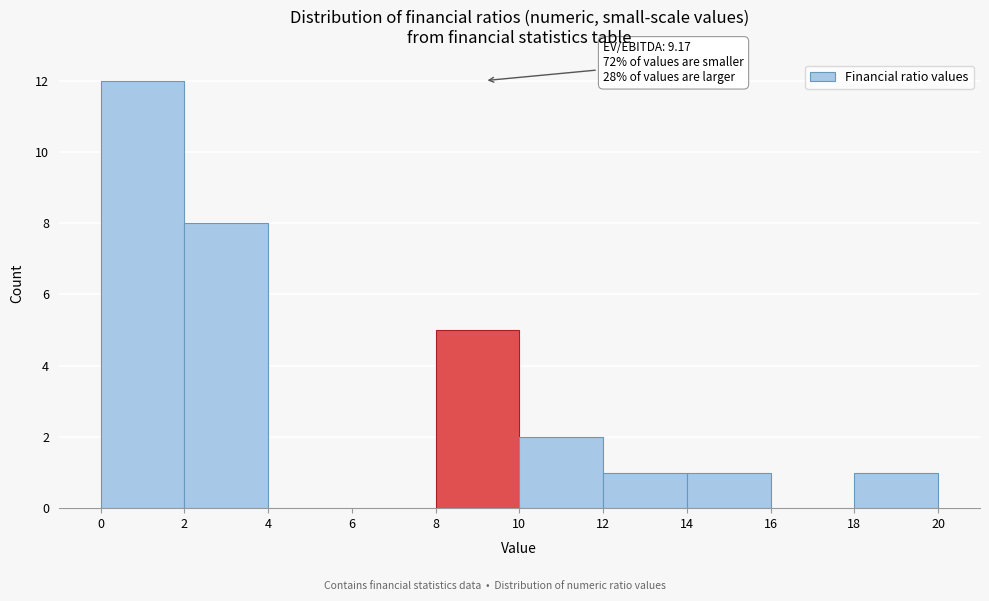

Over which range of the x-axis is the bar tallest?

0 to 2